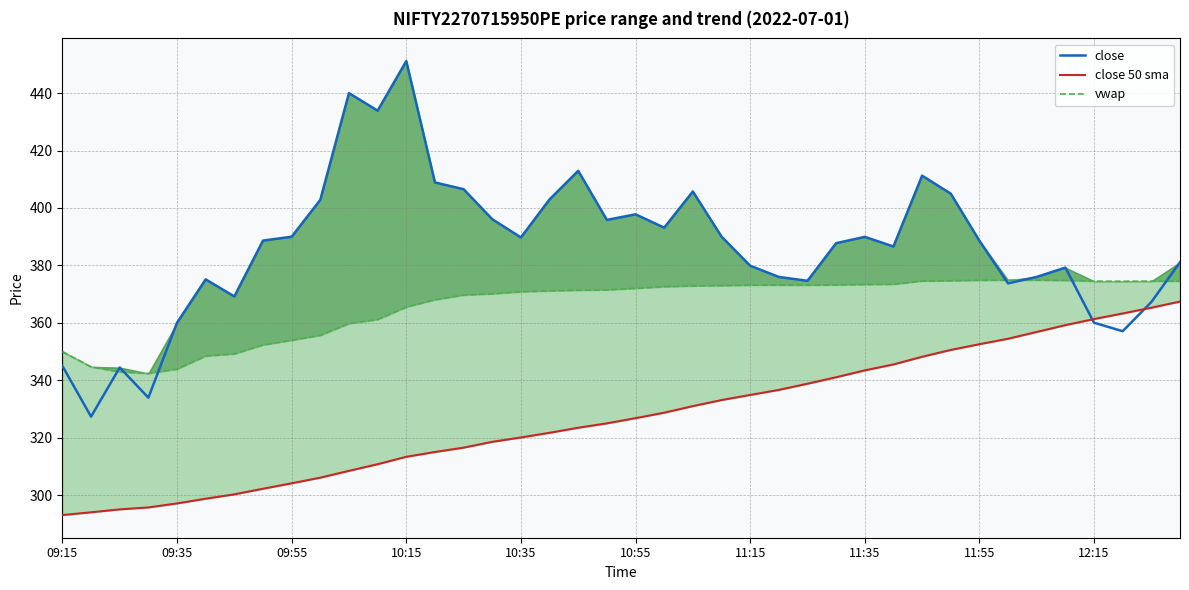

List the series in order of their overall mean, lowest first.

close 50 sma, vwap, close